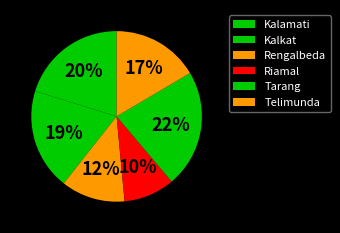

Do Tarang and Kalamati together represent more than half of the pie?

No